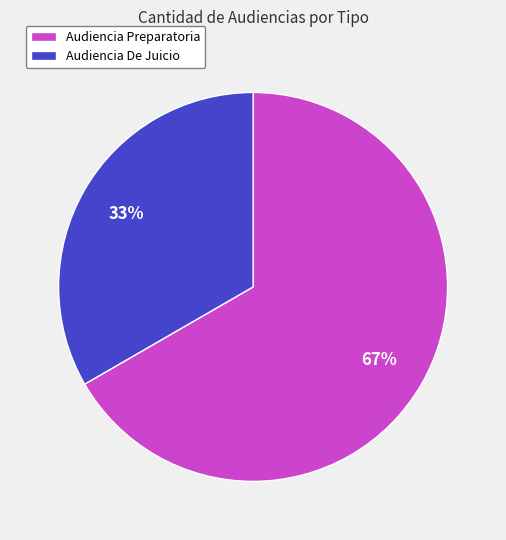

Rank the categories by value from highest to lowest.

Audiencia Preparatoria, Audiencia De Juicio